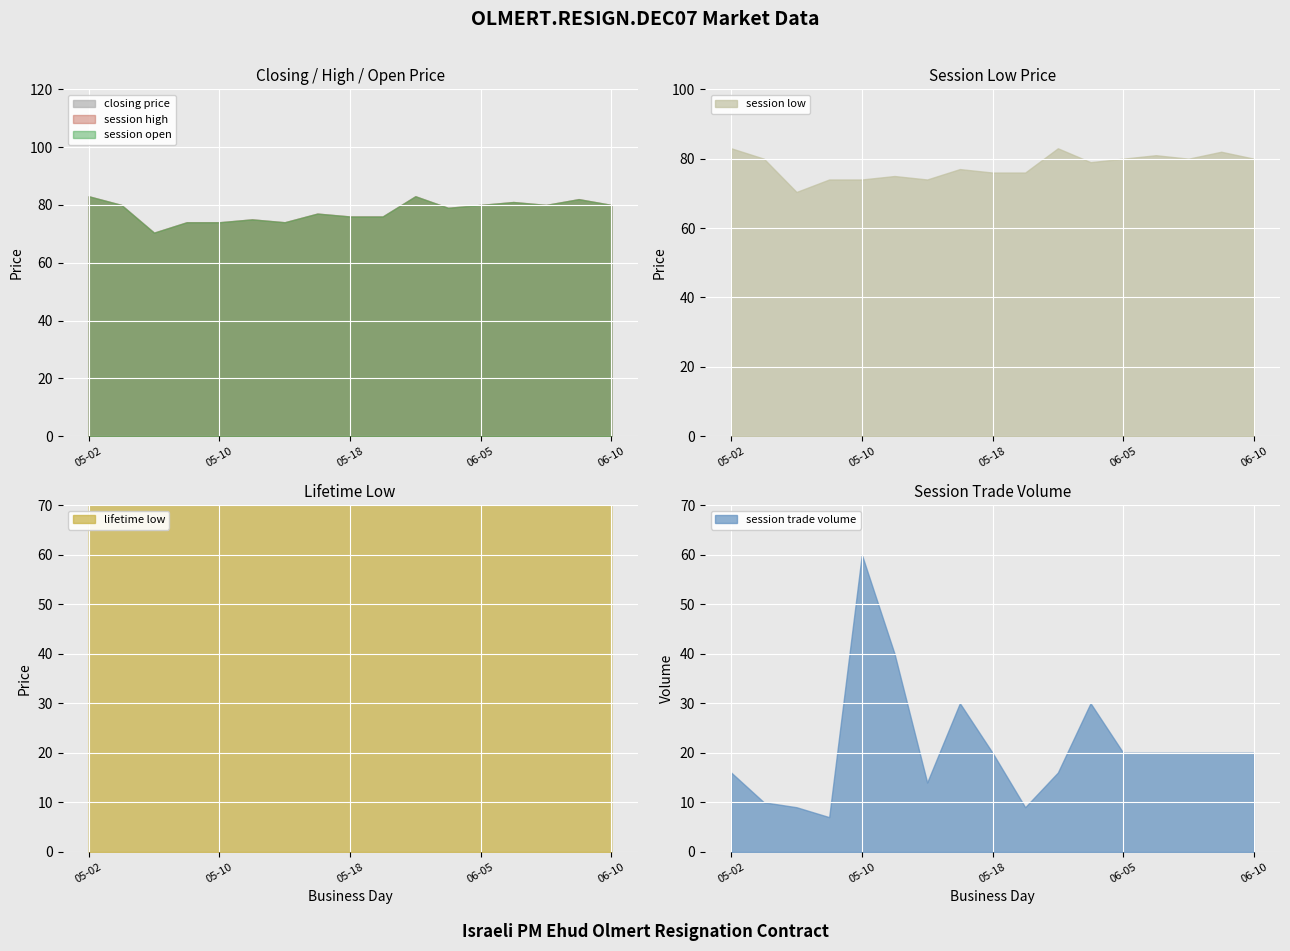

What is the label of the 2nd point from the left?

2007-05-04